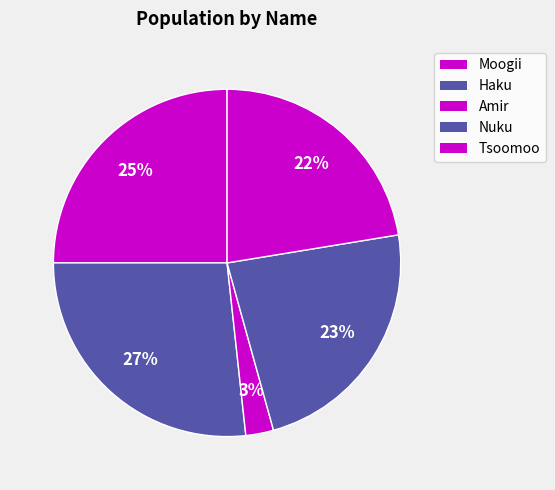

Is the sum of Nuku and Haku greater than half?

No